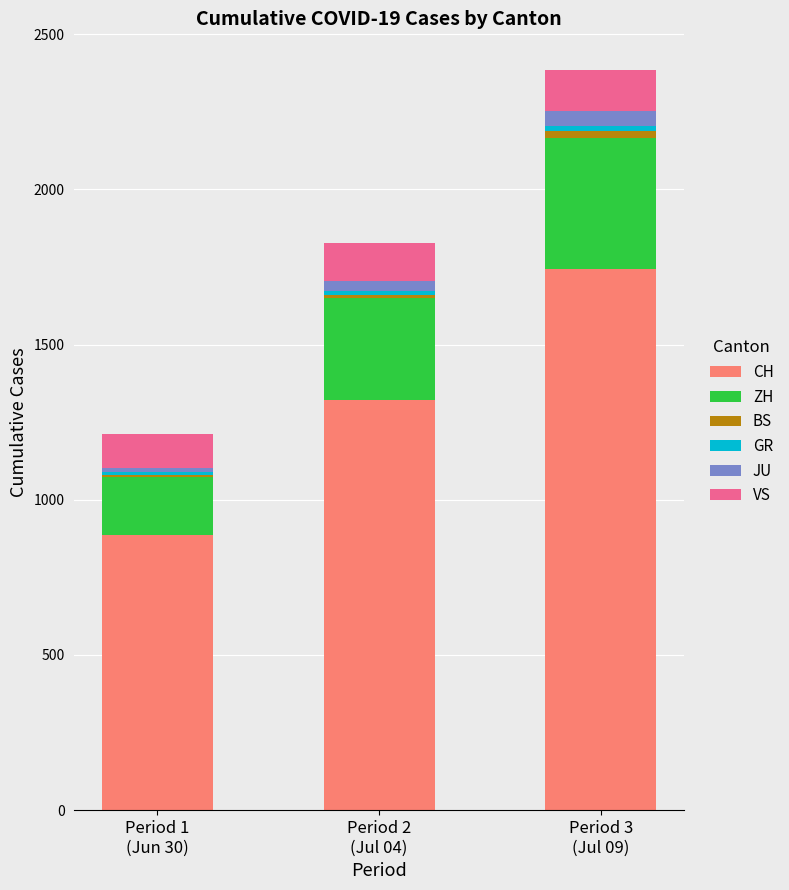

What is the maximum value for CH?

1743